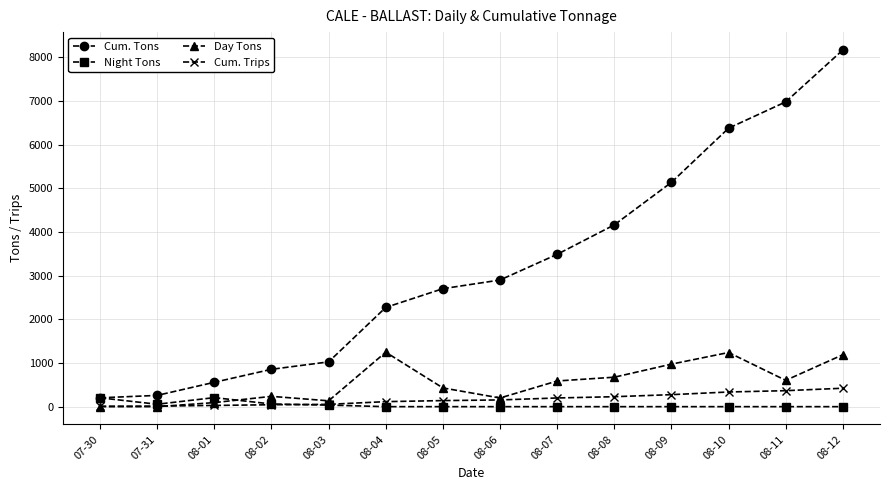

True or false: Day Tons has a value of 92.9 at 08-01.

True